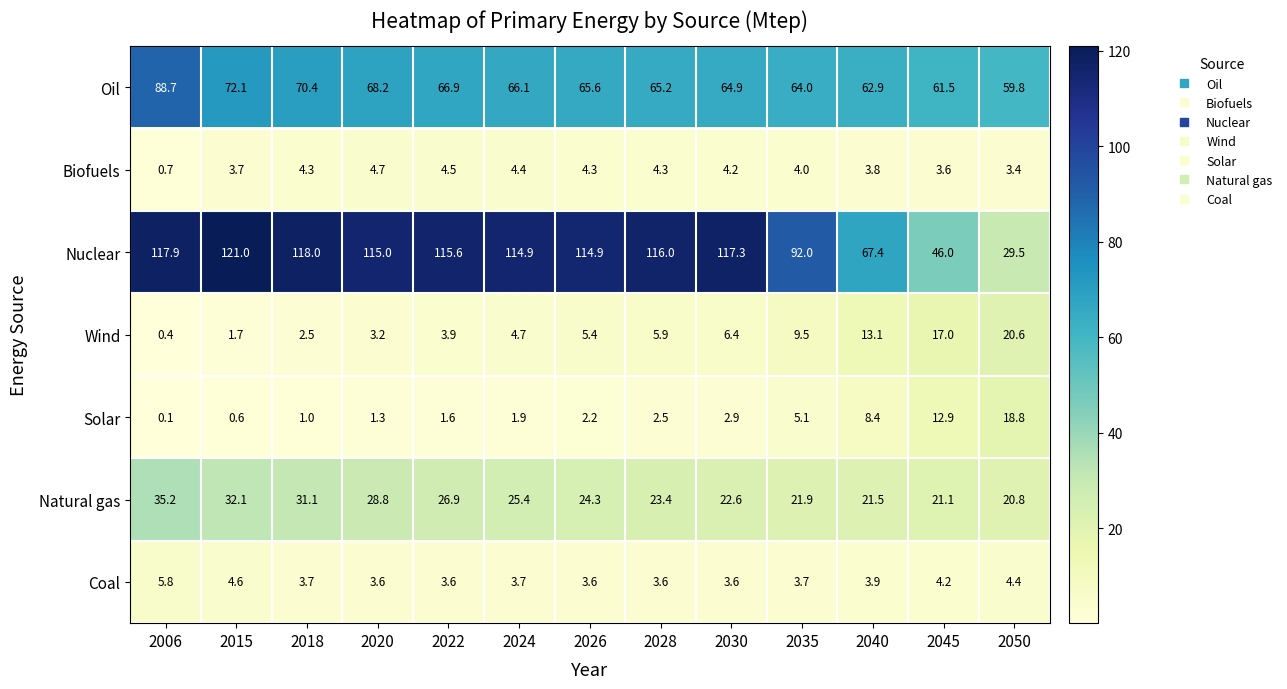

True or false: Biofuels has a value of 2.6 at 2040.

False